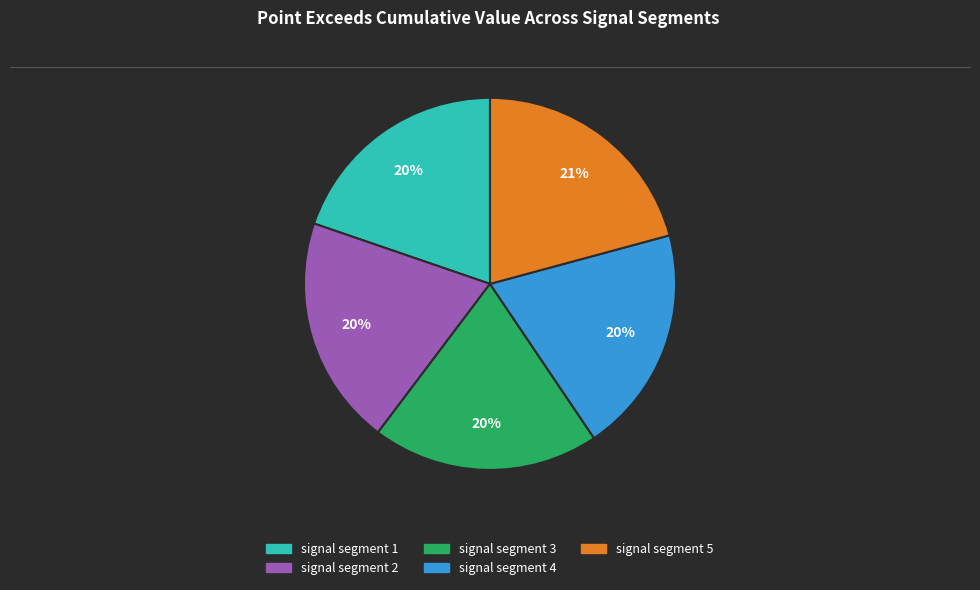

How many slices are in this pie chart?

5